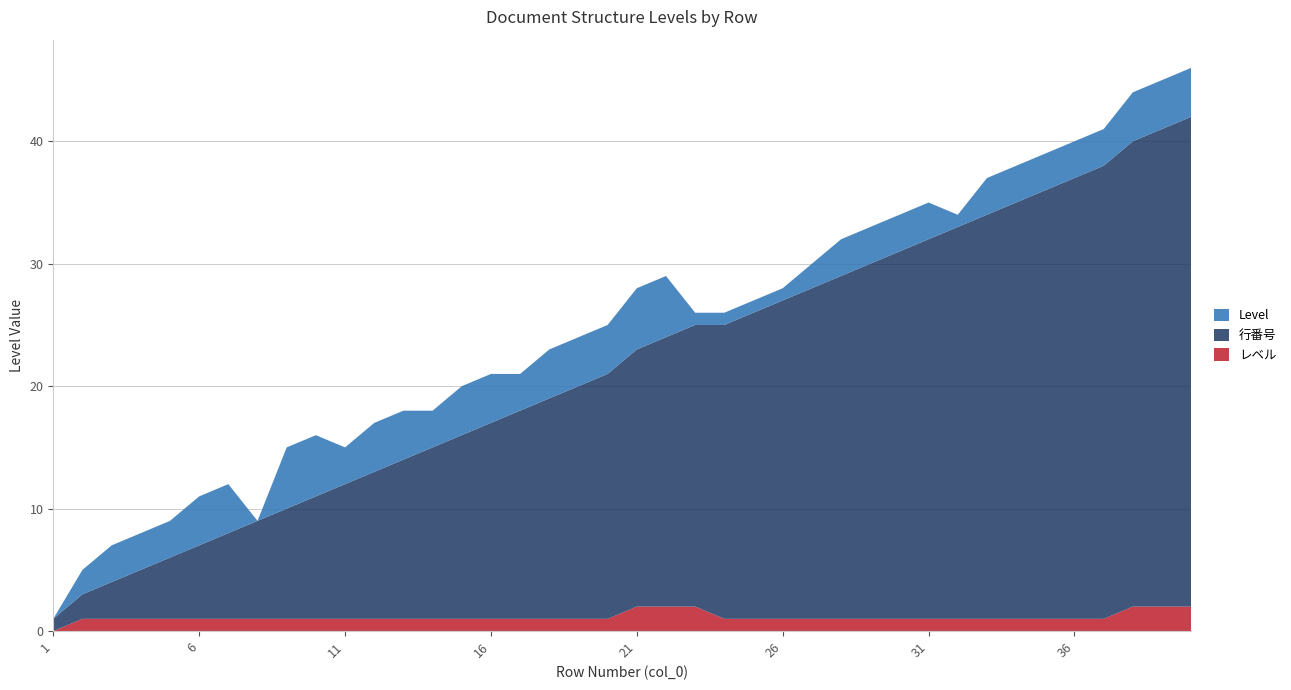

Reading left to right, transcribe all the data shown in this chart.

レベル: 0	1	1	1	1	1	1	1	1	1	1	1	1	1	1	1	1	1	1	1	2	2	2	1	1	1	1	1	1	1	1	1	1	1	1	1	1	2	2	2
行番号: 1	2	3	4	5	6	7	8	9	10	11	12	13	14	15	16	17	18	19	20	21	22	23	24	25	26	27	28	29	30	31	32	33	34	35	36	37	38	39	40
Level: 0	2	3	3	3	4	4	0	5	5	3	4	4	3	4	4	3	4	4	4	5	5	1	1	1	1	2	3	3	3	3	1	3	3	3	3	3	4	4	4